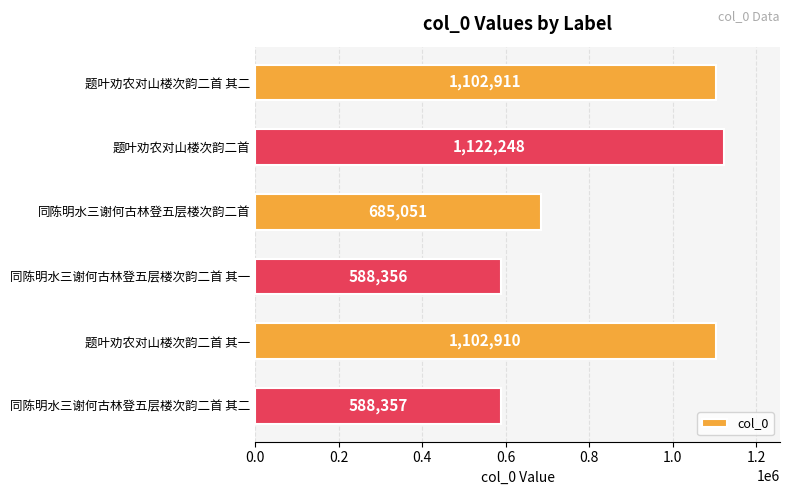

Is it true that the value at 同陈明水三谢何古林登五层楼次韵二首 is 150521?

False